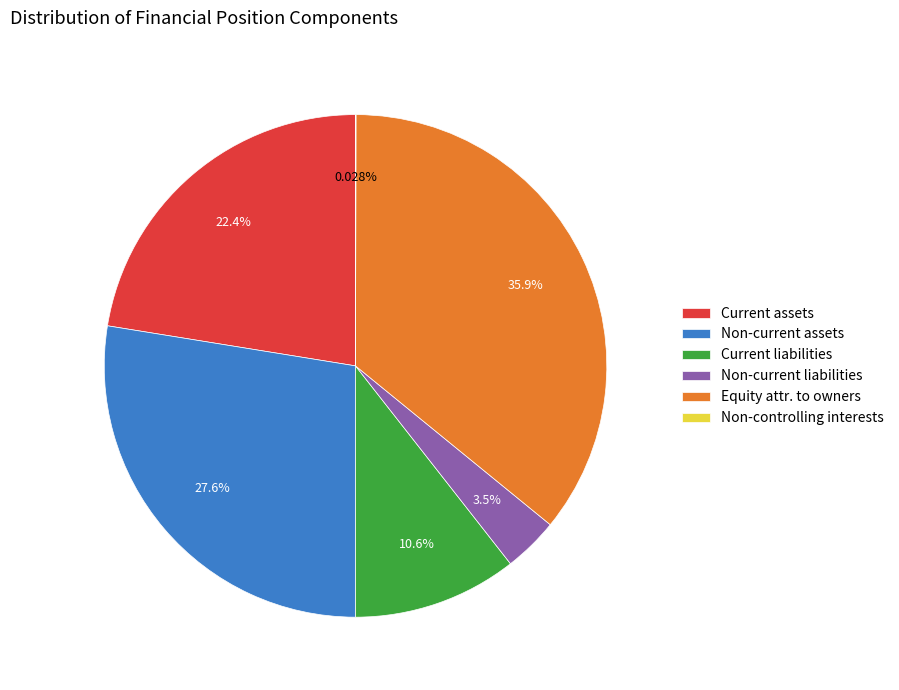

Which has a higher value, Equity attr. to owners or Non-current liabilities?

Equity attr. to owners